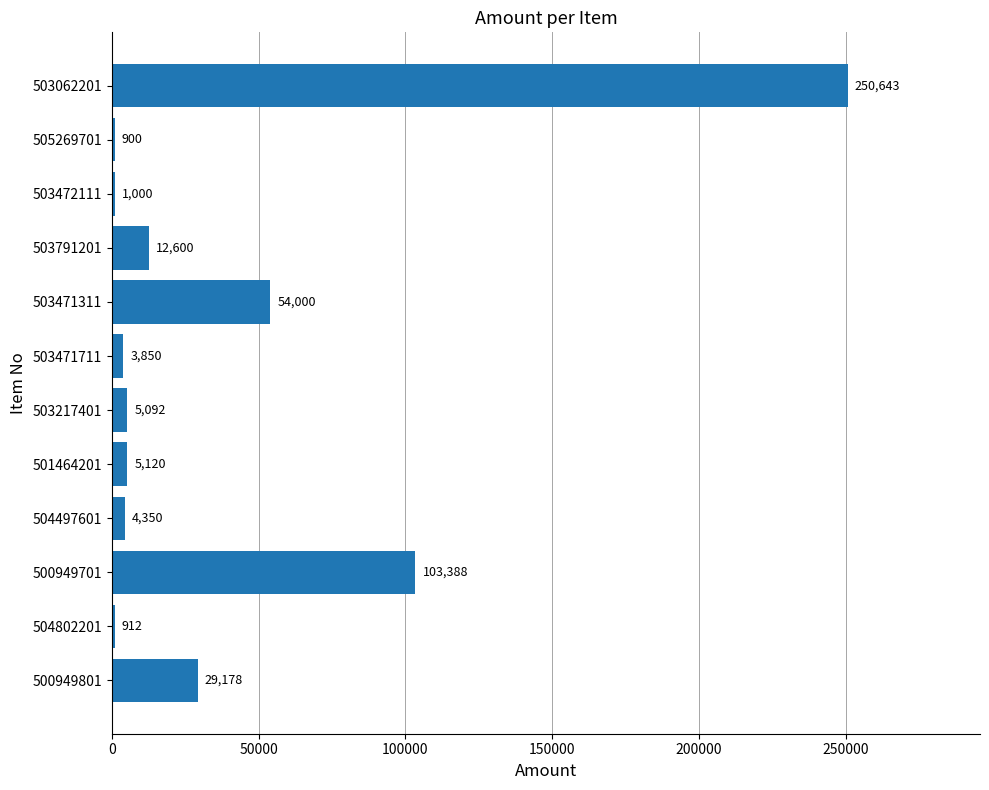

Approximately how many times larger is the value at 503791201 compared to 503471711?

3.3